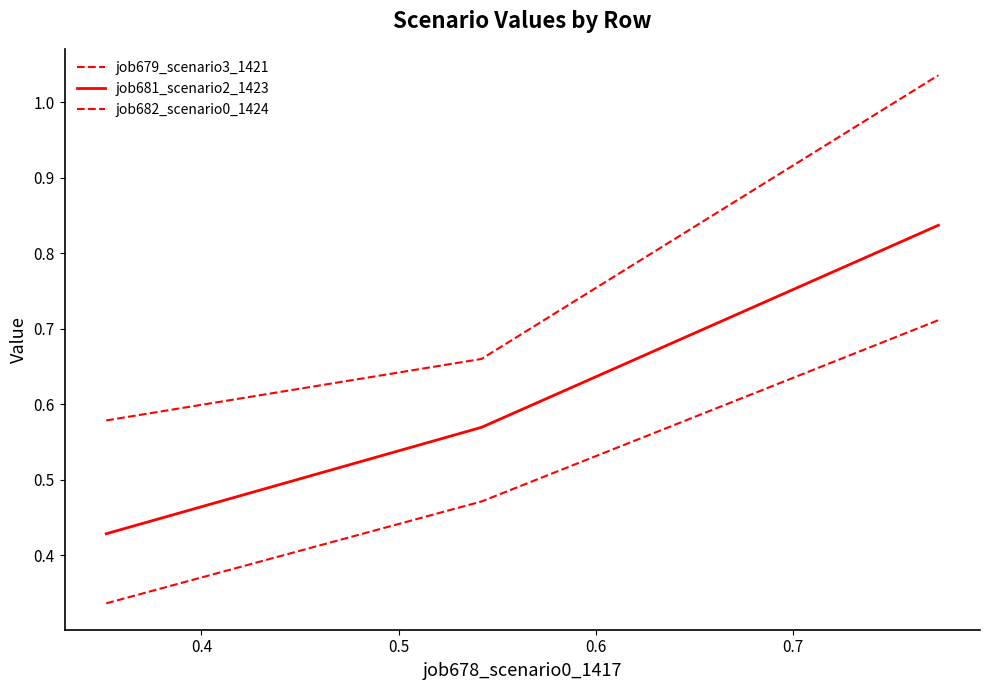

At how many categories does at least one series exceed 0?

3